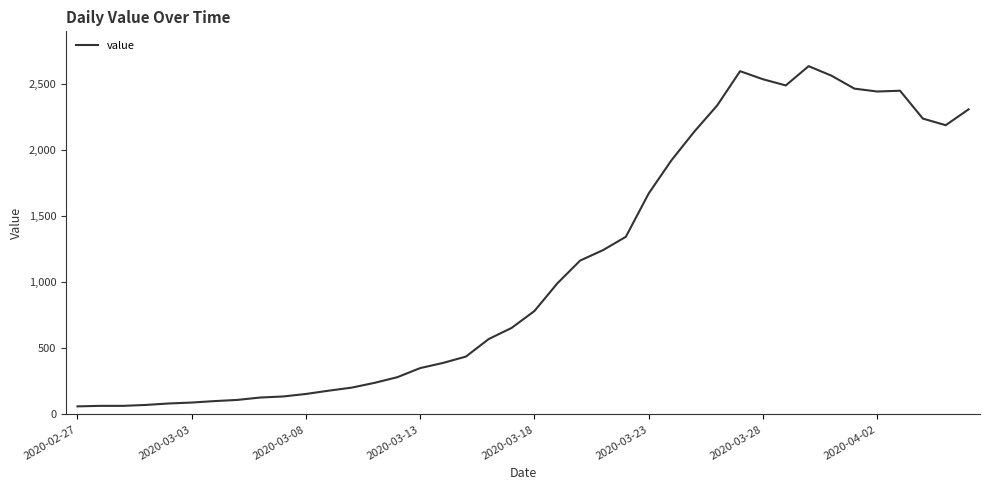

What is the maximum value shown in the chart?

2637